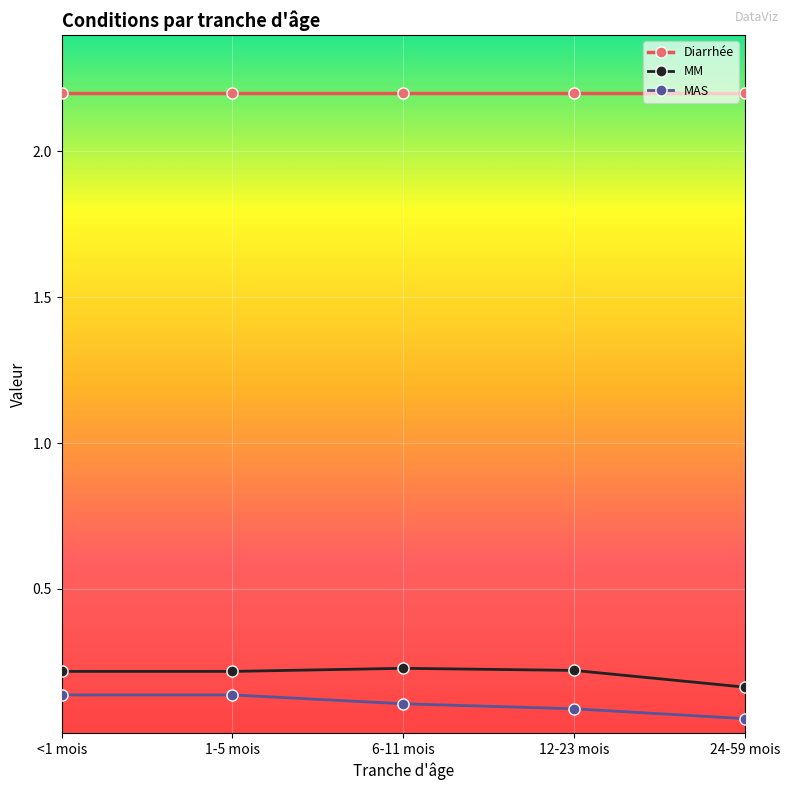

What is the spread (max minus min) of values at 24-59 mois?

2.1